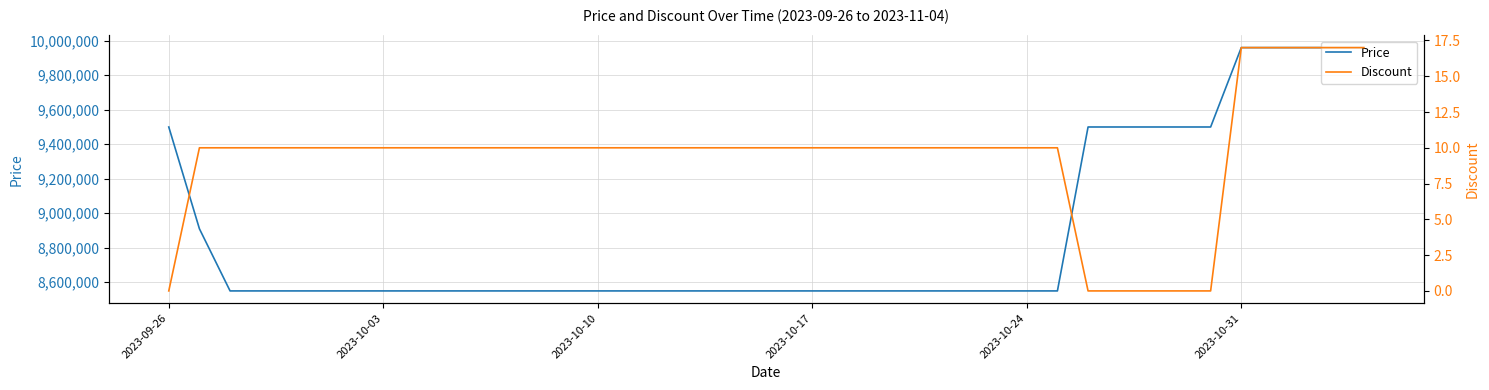

The value of Price at 2023-10-17 is 8550000. True or false?

True